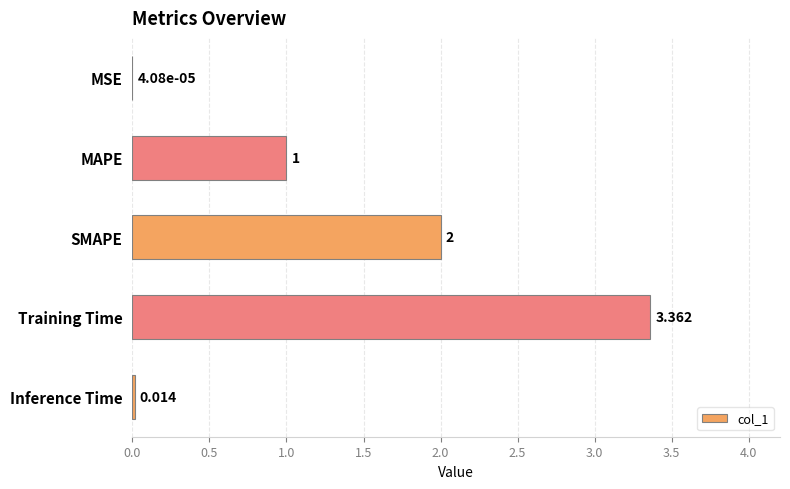

Which label corresponds to the largest value in the chart?

Training Time